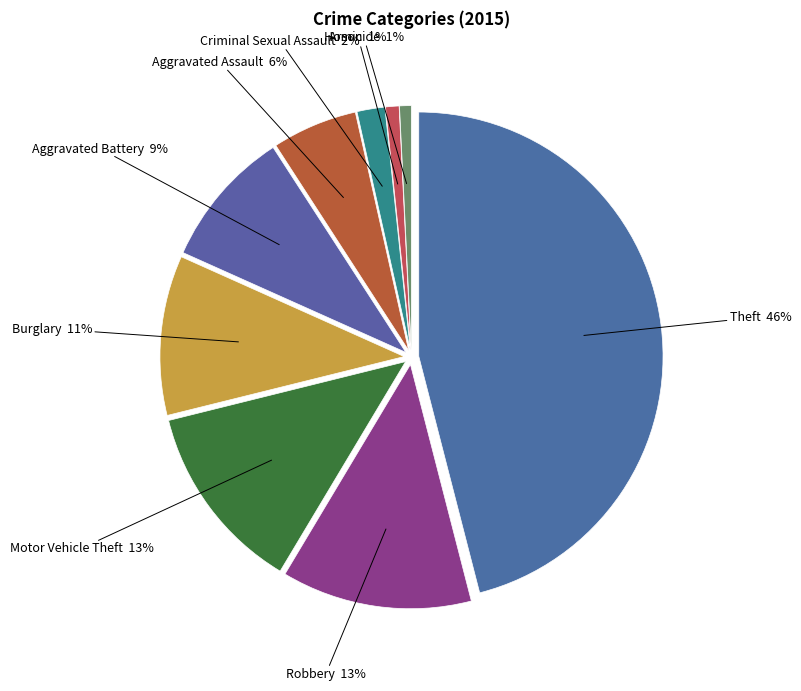

True or false: Arson accounts for 1% of the total.

True